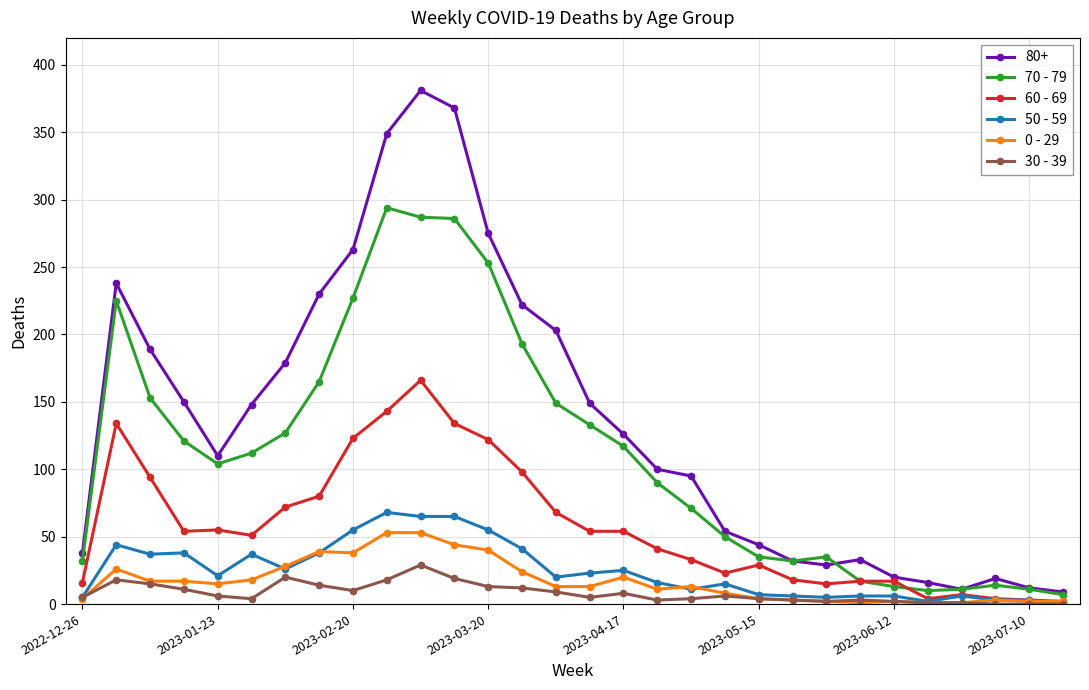

True or false: 0 - 29 has more than 0 points higher than both neighbors.

True